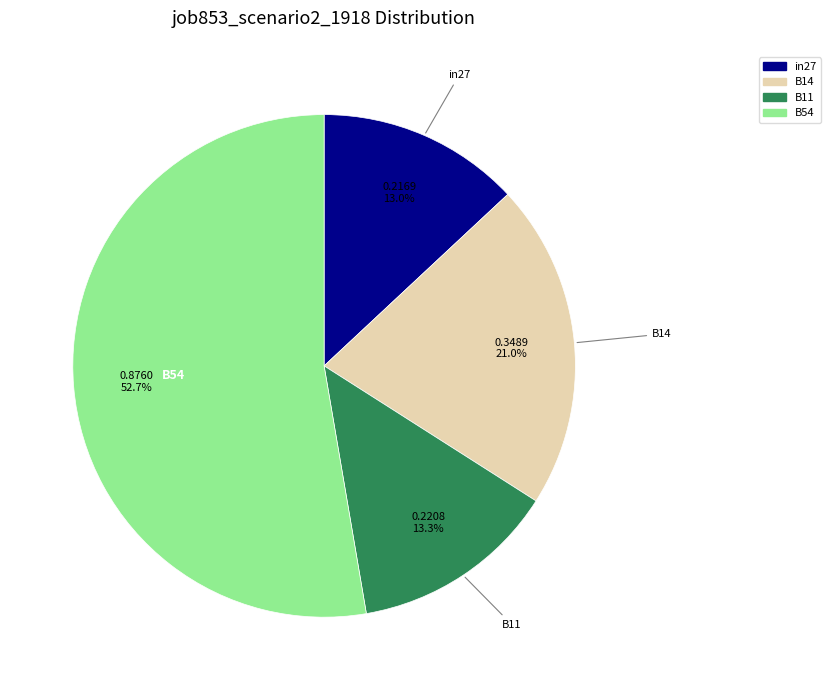

To the nearest percent, what is the difference between the B14 and in27 slice percentages?

8%